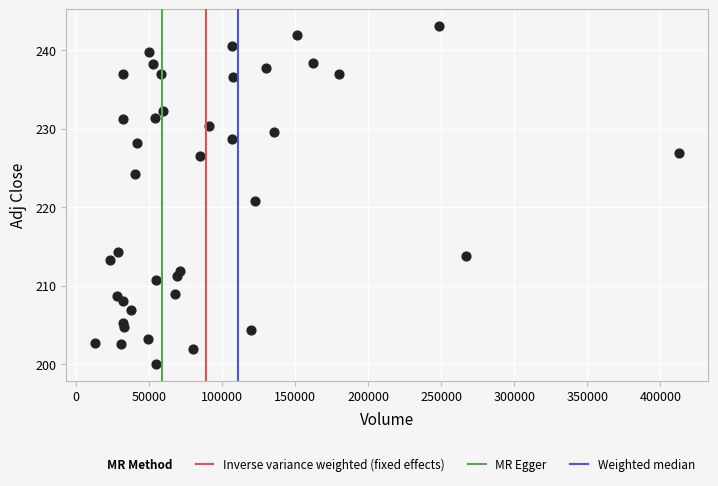

What is the range of Y values (max minus min)?

43.0